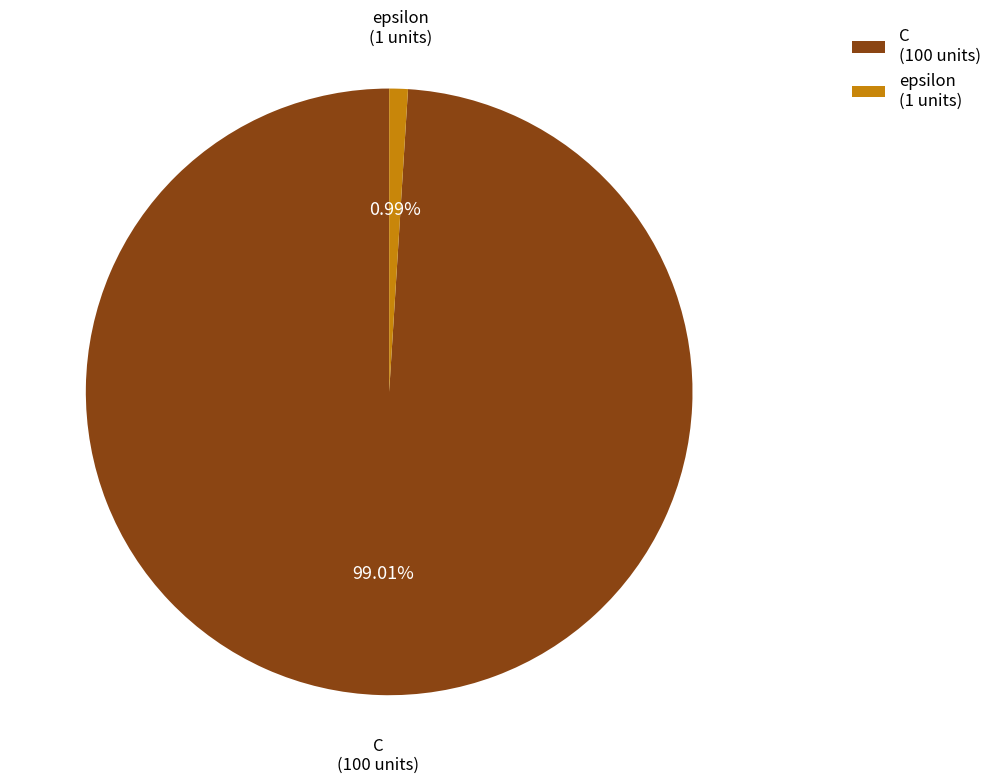

To the nearest percent, what percentage of the pie is C?

99%